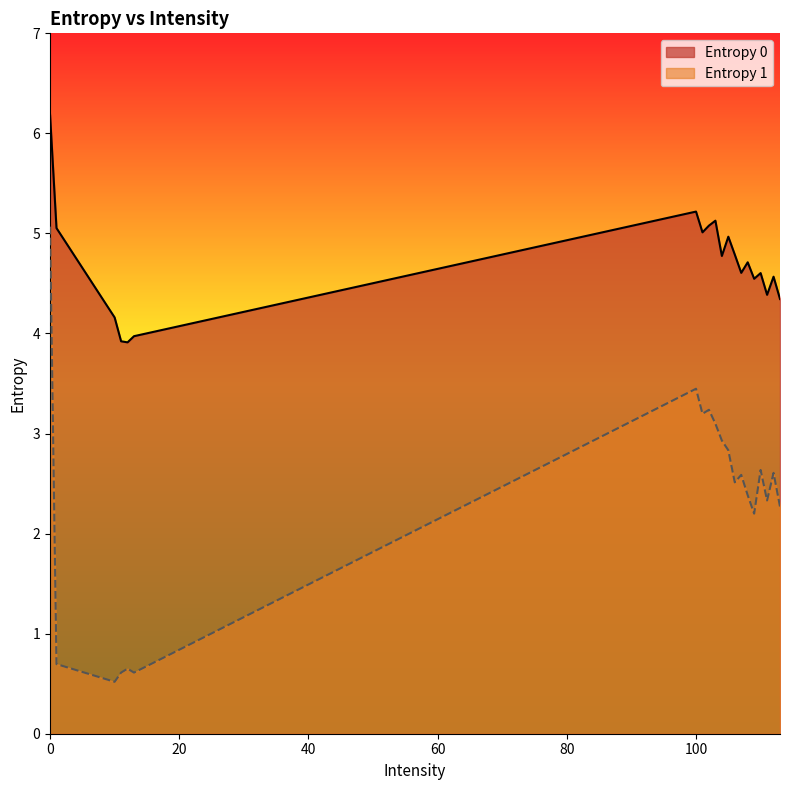

True or false: Entropy 0 and Entropy 1 cross at least once.

False